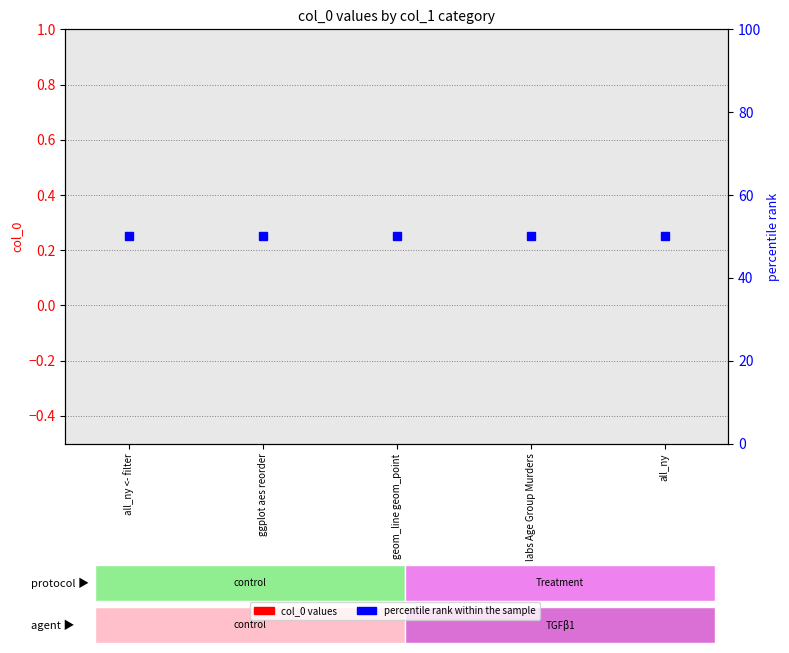

List the series in order of their peak value, highest first.

percentile rank within the sample, col_0 values